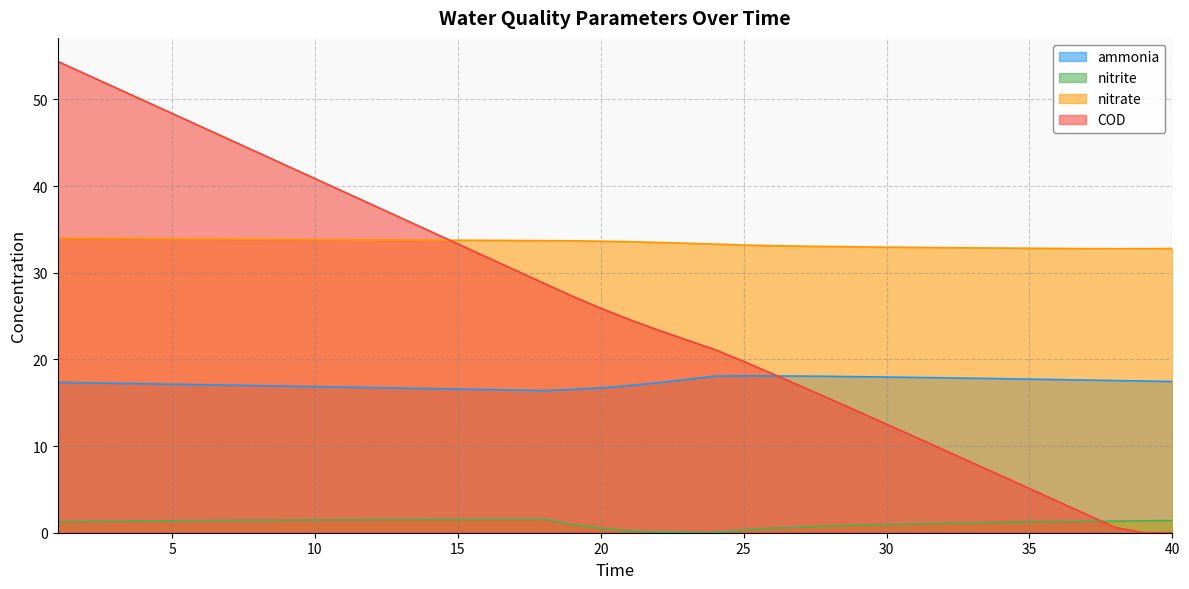

What is the difference between the maximum and second lowest values in the nitrate series?

1.2